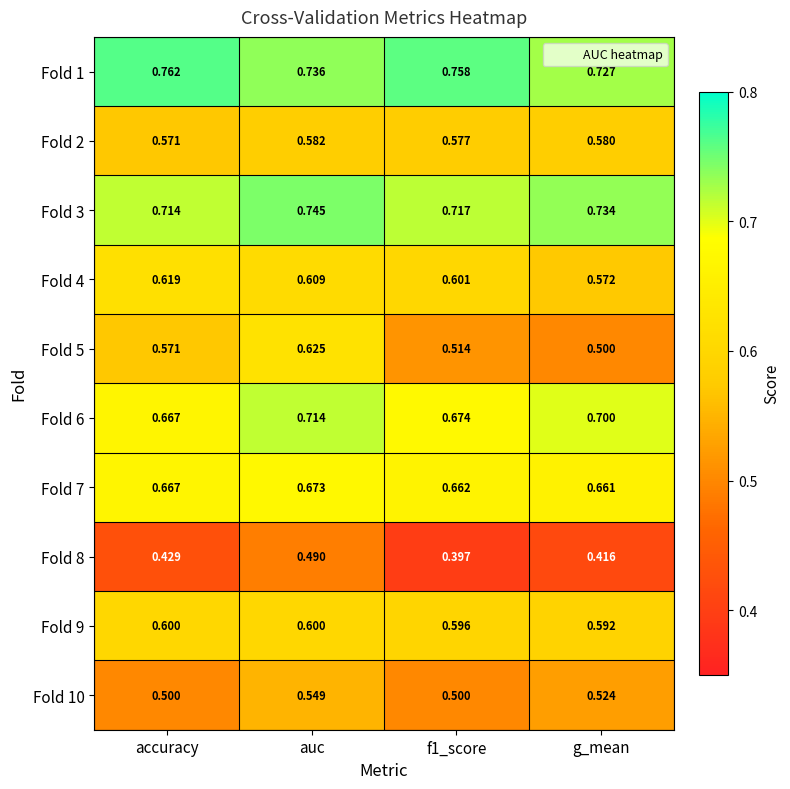

At which label is Fold 2 closest to 0?

accuracy